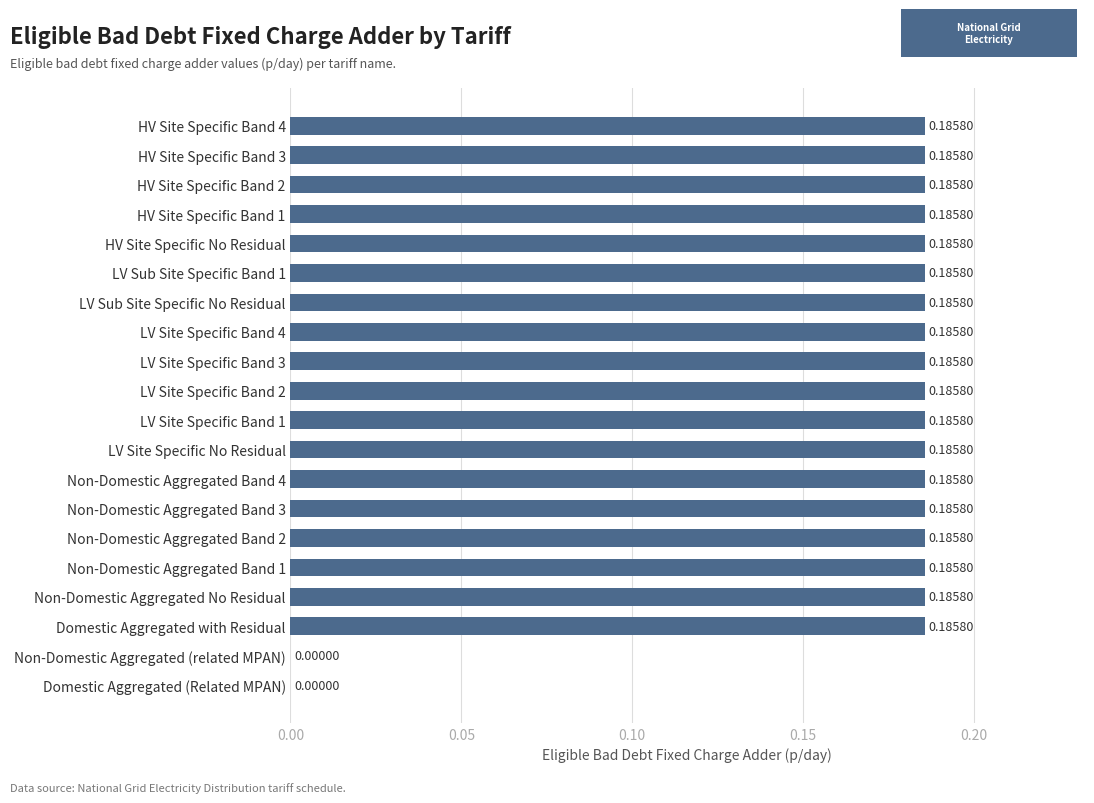

Are the bars horizontal?

Yes